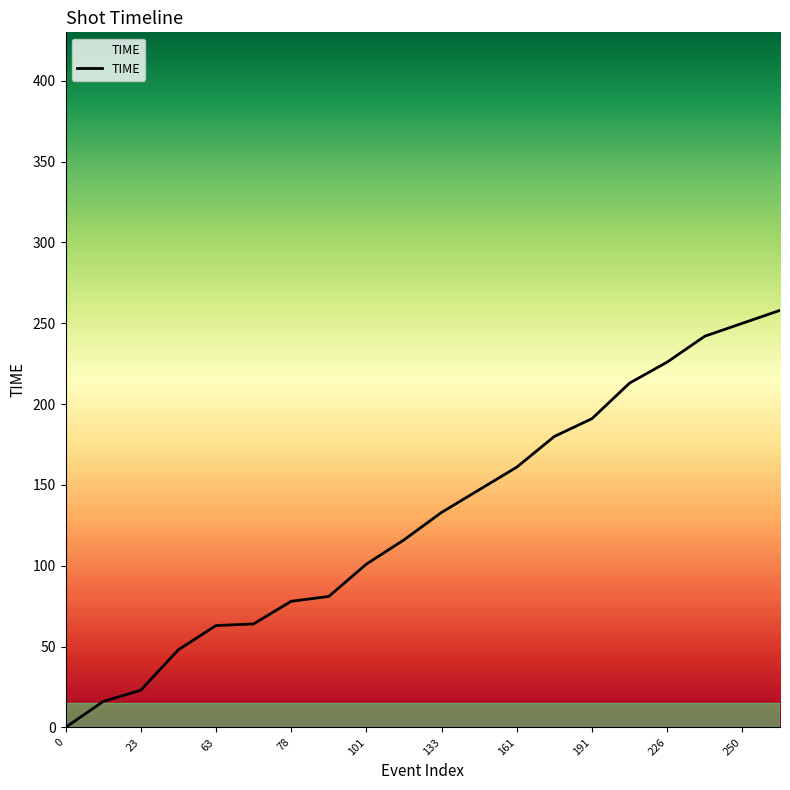

What is the difference between the maximum and minimum values?

258